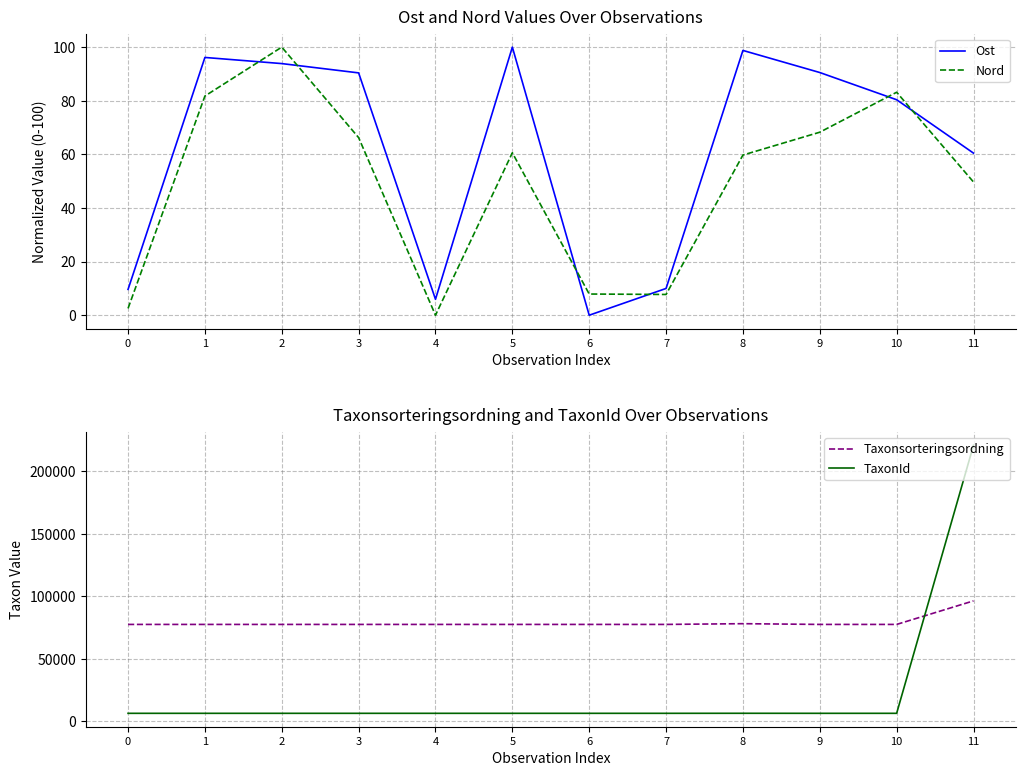

Count the number of categories in the chart.

12